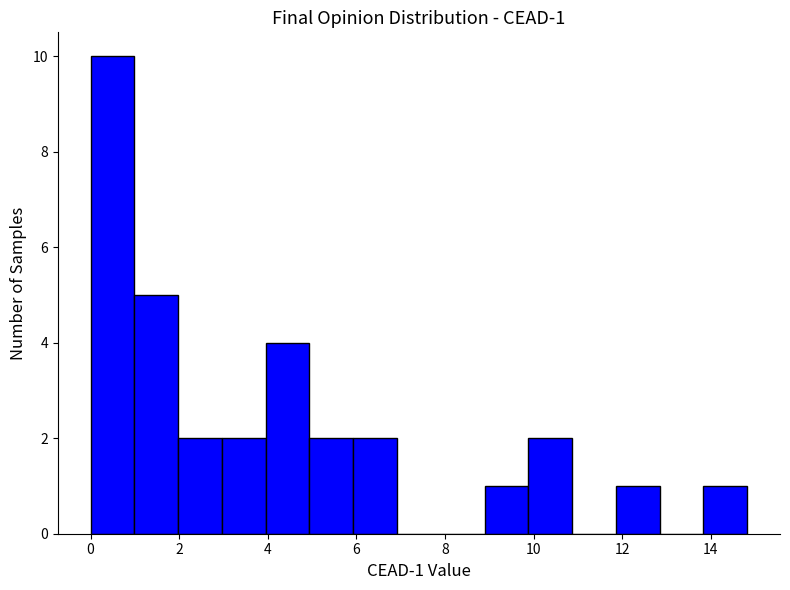

Which range on the x-axis has the tallest bar?

0.0 to 1.0